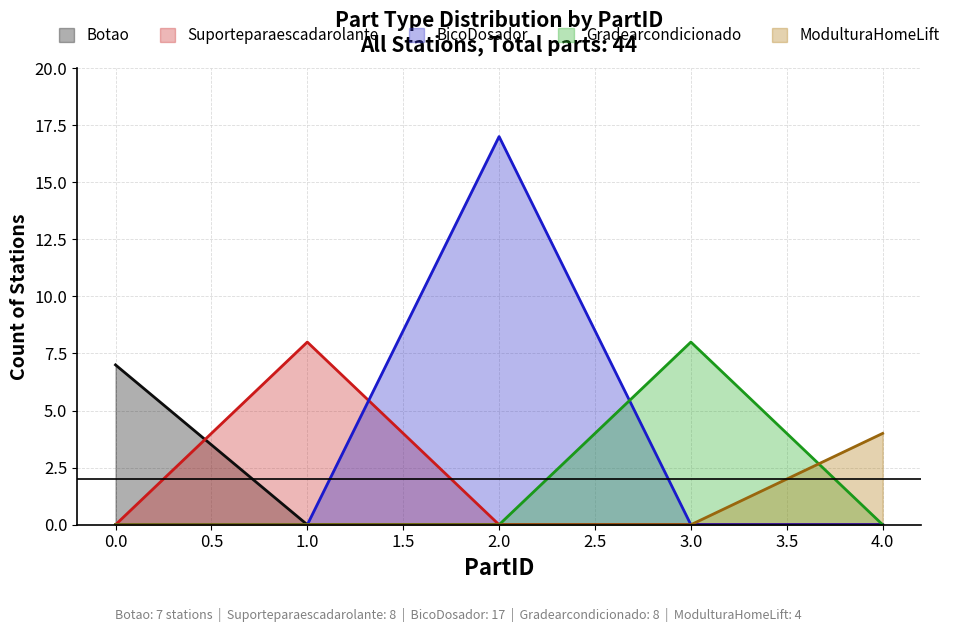

True or false: BicoDosador has a value of 0 at 4.

True